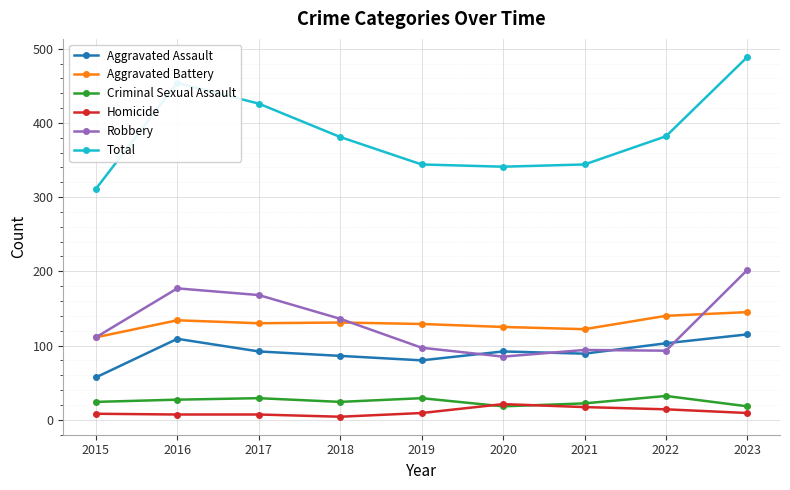

Does the chart have visible grid lines?

Yes